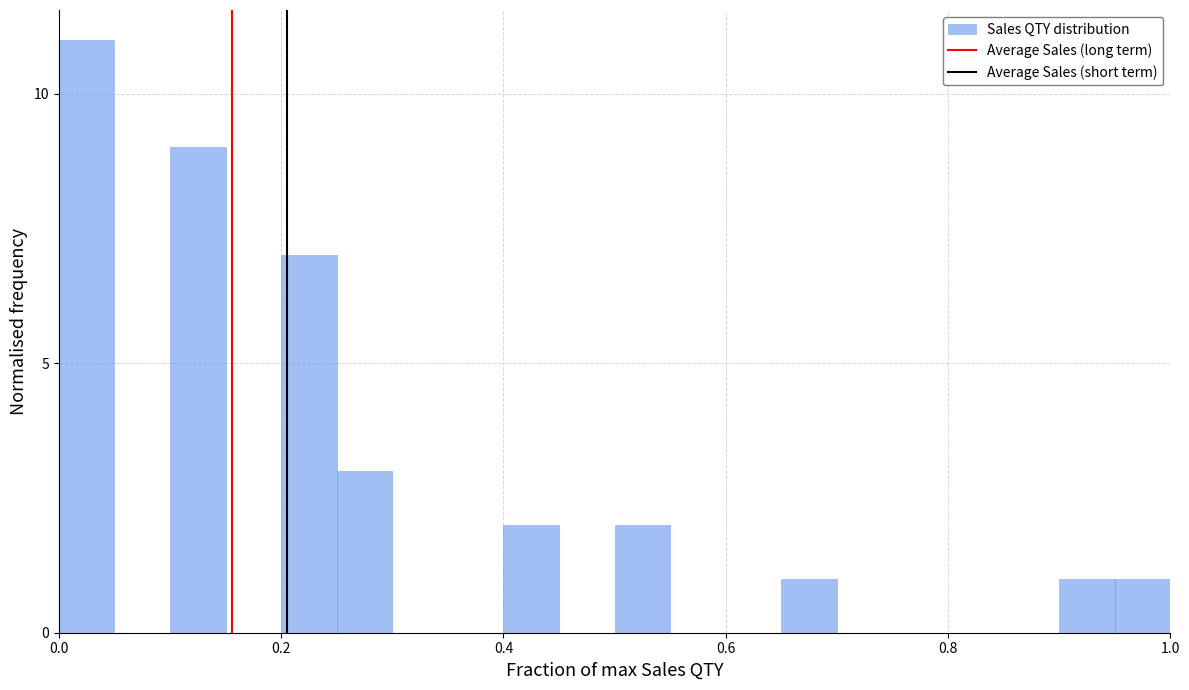

Around what value on the x-axis is the tallest bar? Give the approximate position of its centre, as read against the axis.

0.02